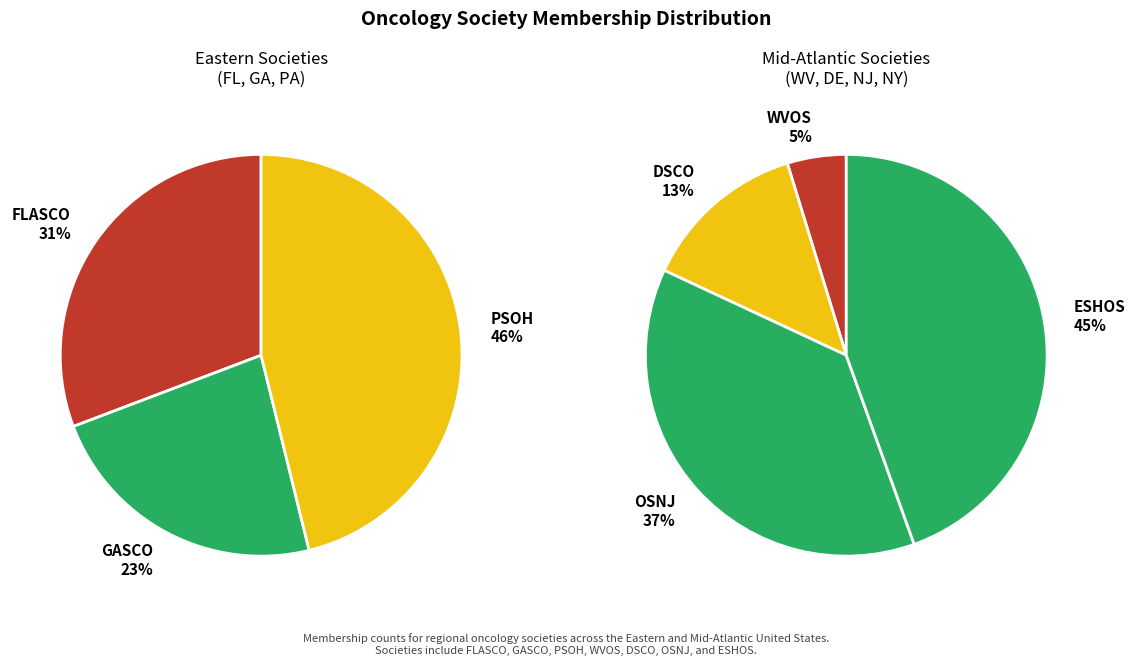

What is the smallest slice in the pie chart?

WVOS